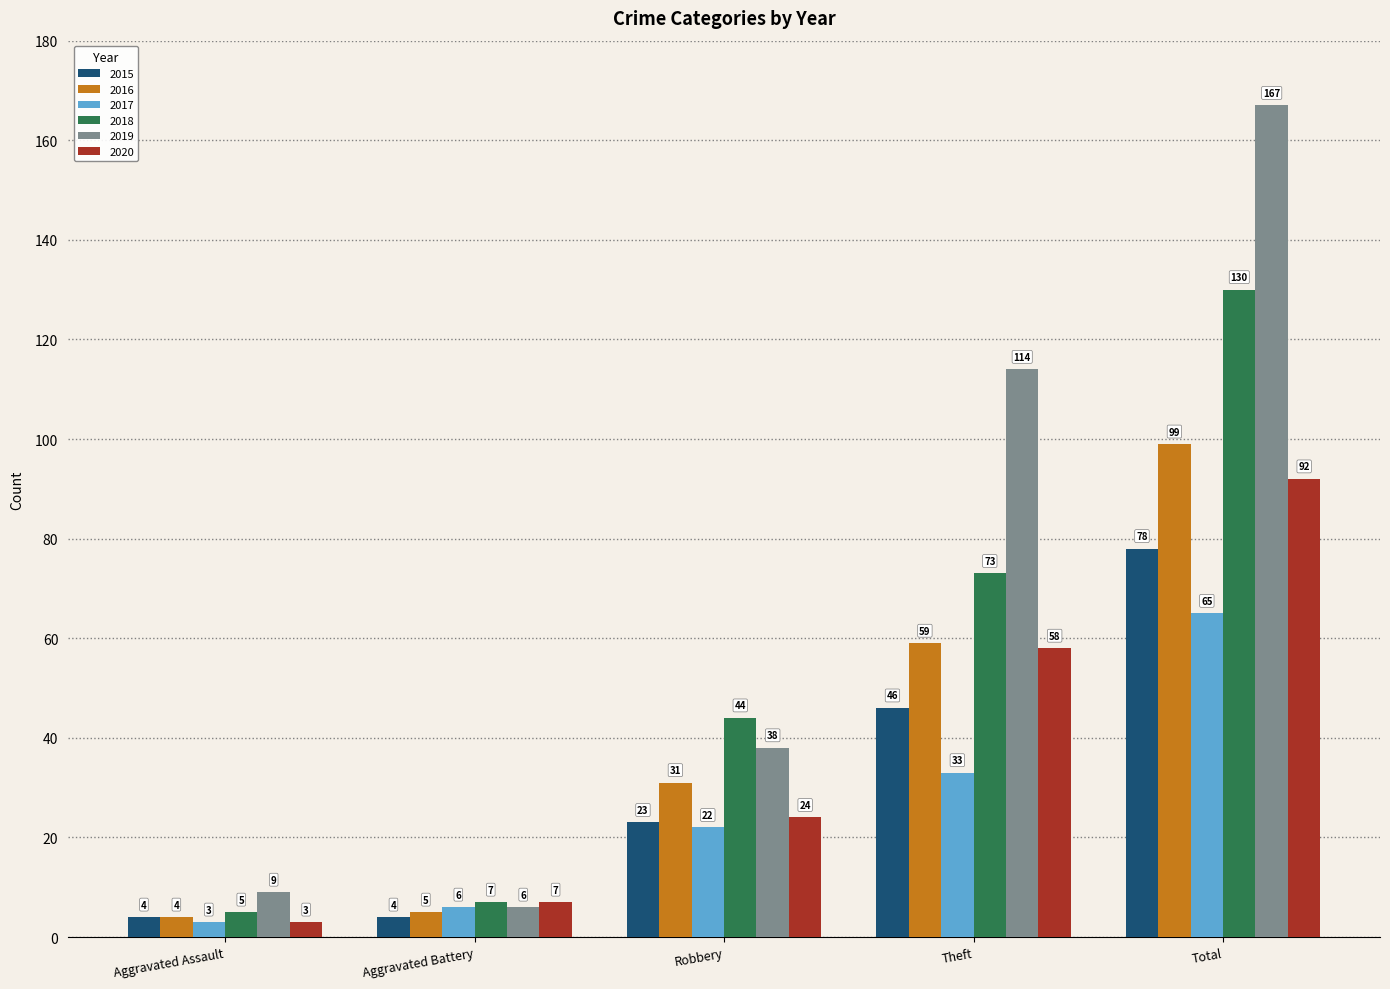

Which series has the largest total across all categories?

2019